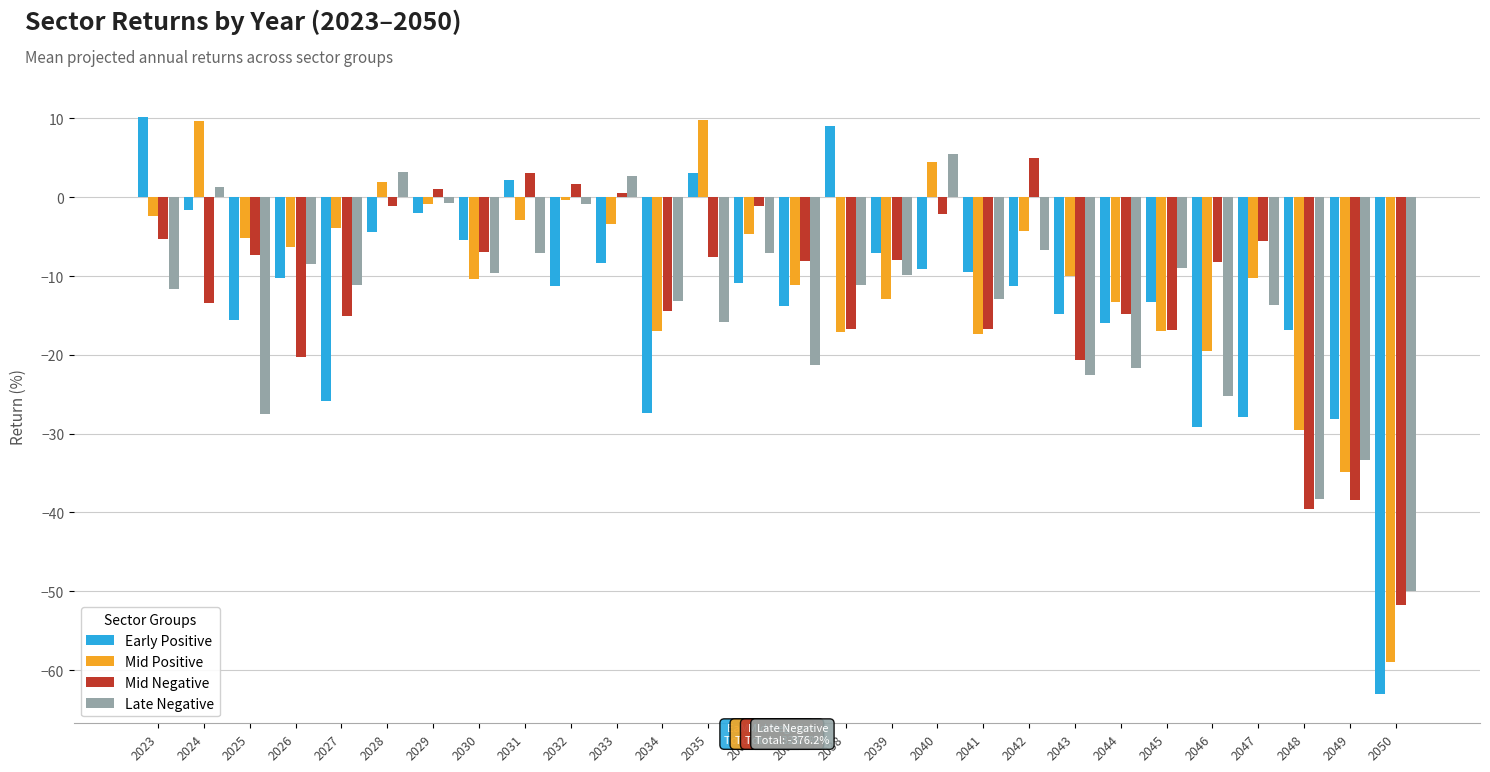

Is it true that Early Positive equals -11.3 at 2032?

True